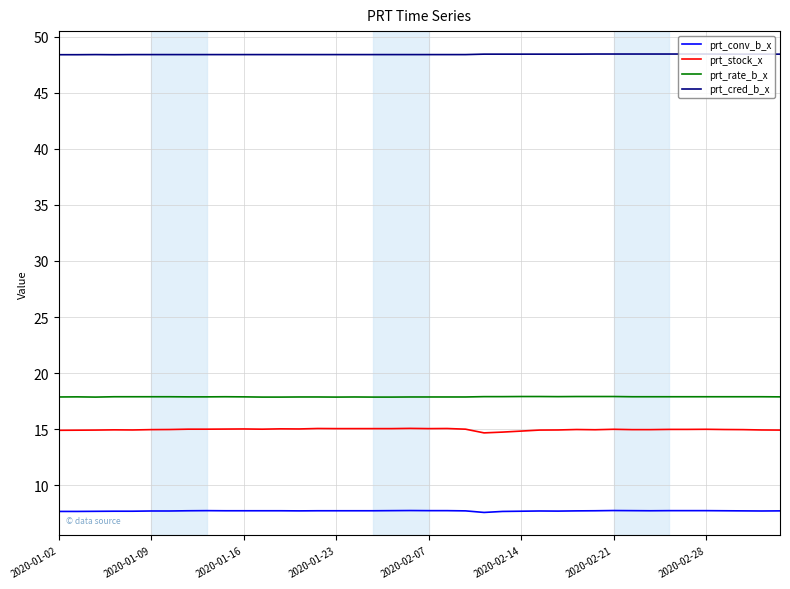

What is the greatest value displayed?

48.4